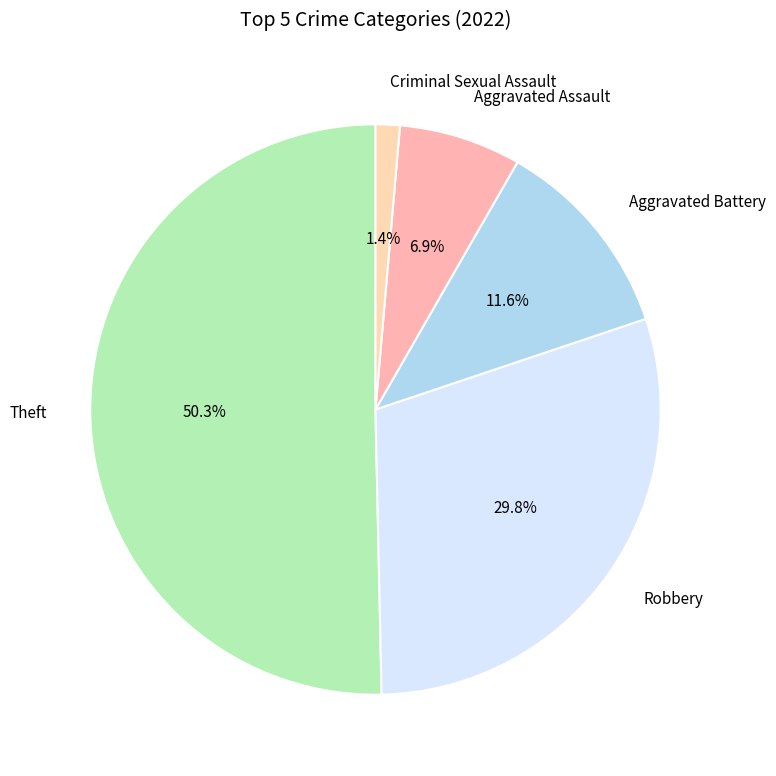

True or false: Theft accounts for 40% of the total.

False